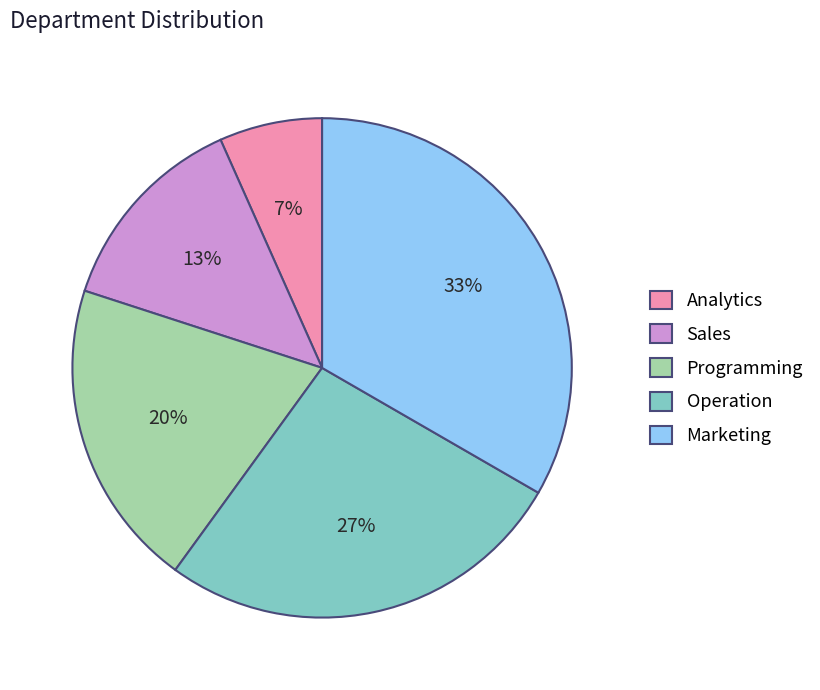

To the nearest percent, what is the combined percentage of Programming and Sales?

33%